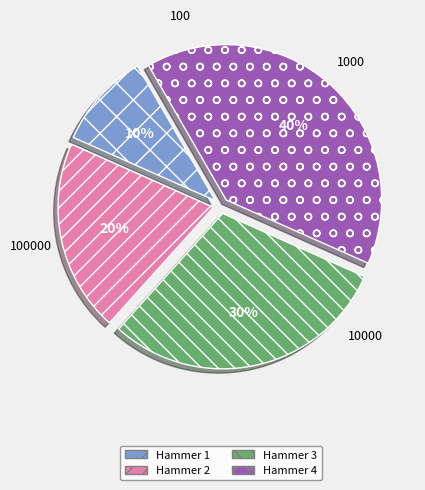

Count the number of slices in the pie.

4